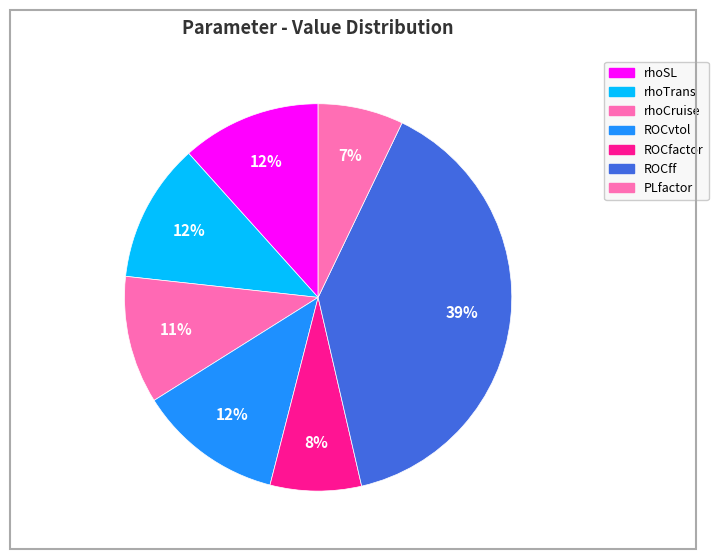

How many segments does this pie chart have?

7